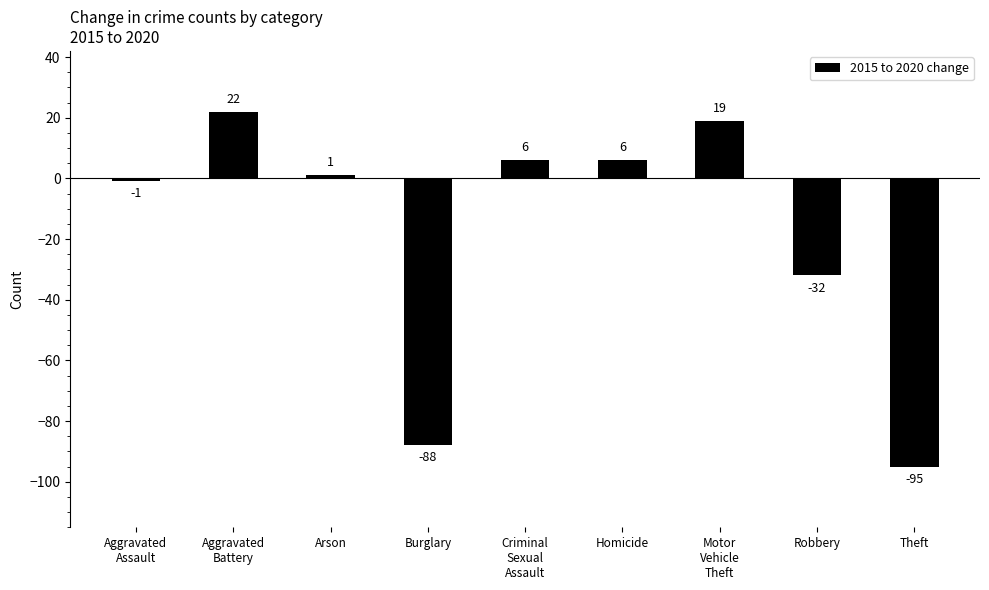

What is the sum of all values?

-162